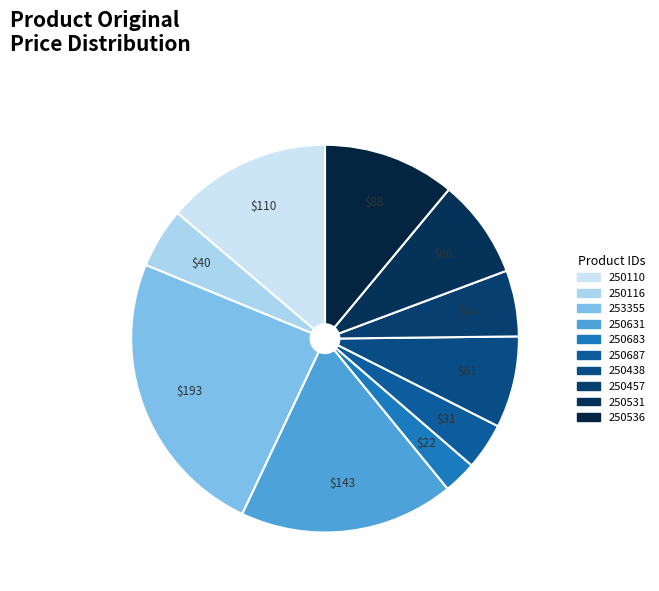

Between 250457 and 253355, which is larger?

253355